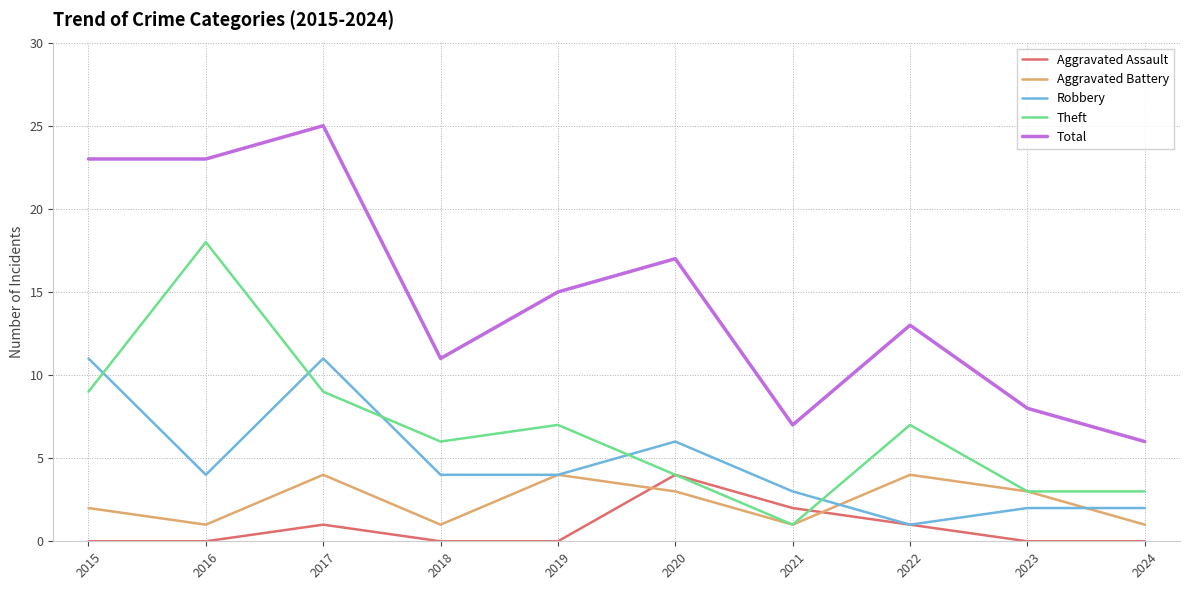

What is the difference between the highest and lowest values at 2019?

15